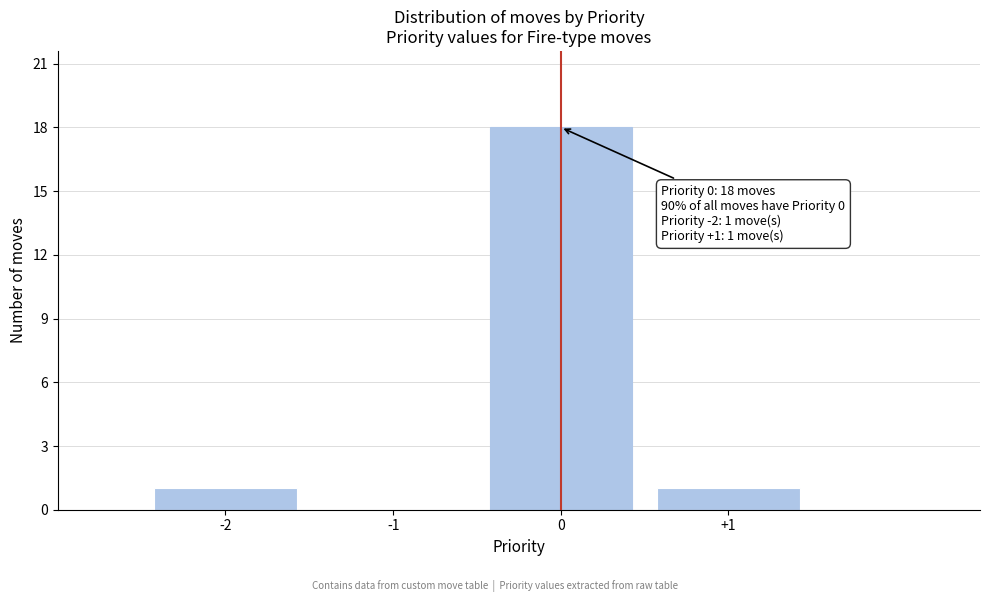

Over which range of the x-axis is the bar tallest?

-0.5 to 0.5